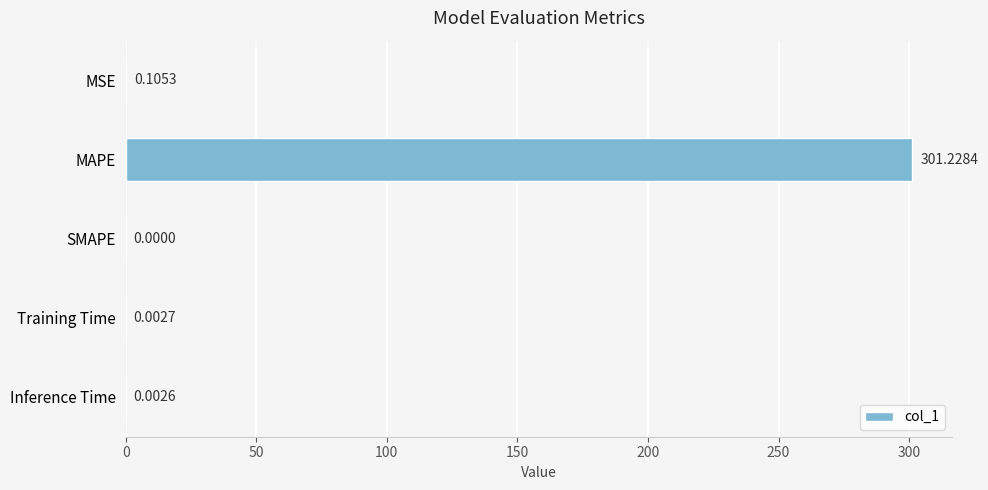

Which label corresponds to the largest value in the chart?

MAPE